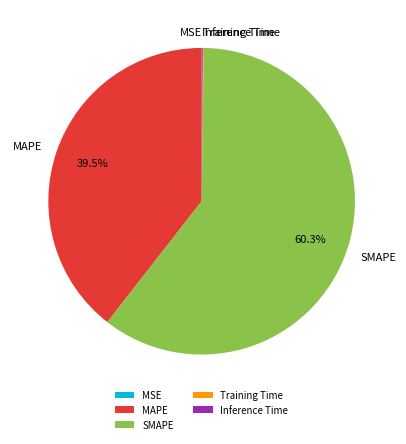

What is the largest slice in the pie chart?

SMAPE